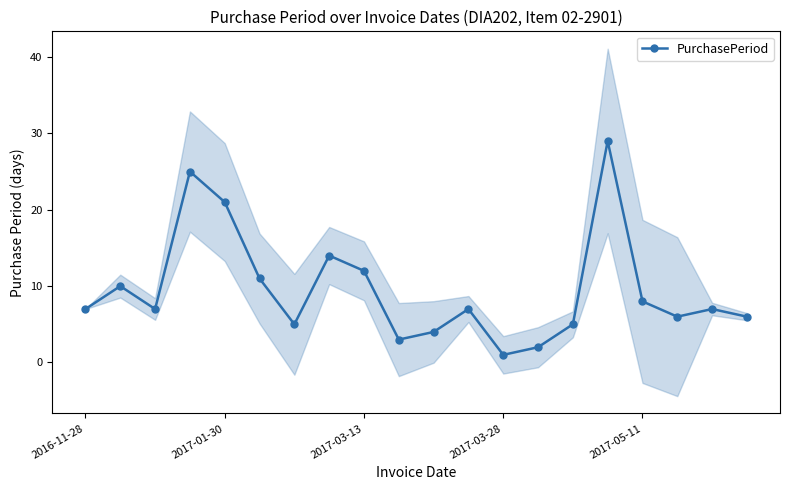

What is the smallest value displayed?

1